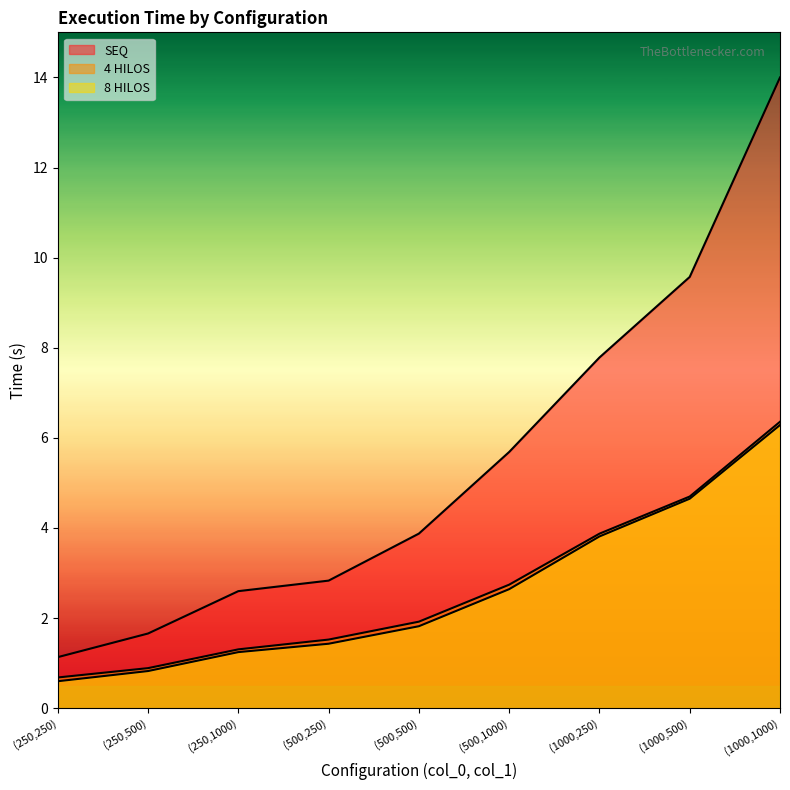

What is the value of the SEQ point at the 9th from the left?

14.0